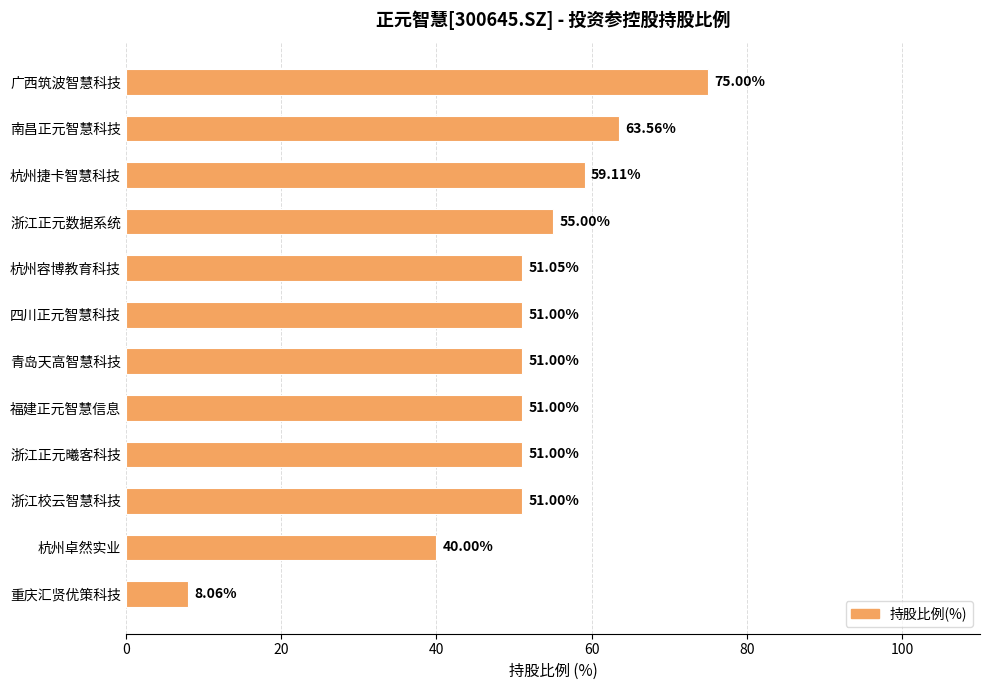

What is the label of the 11th bar from the top?

杭州卓然实业